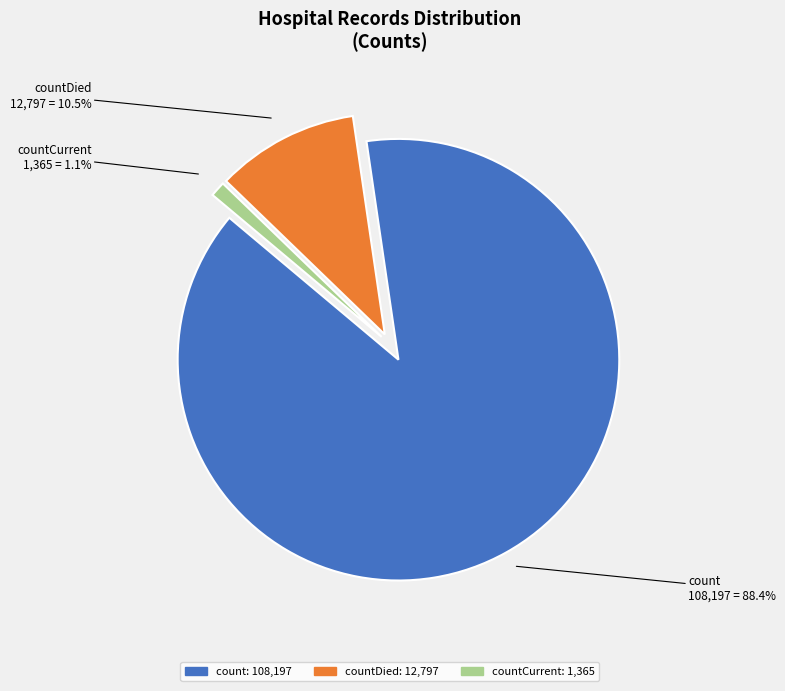

Does any single category account for the majority?

Yes